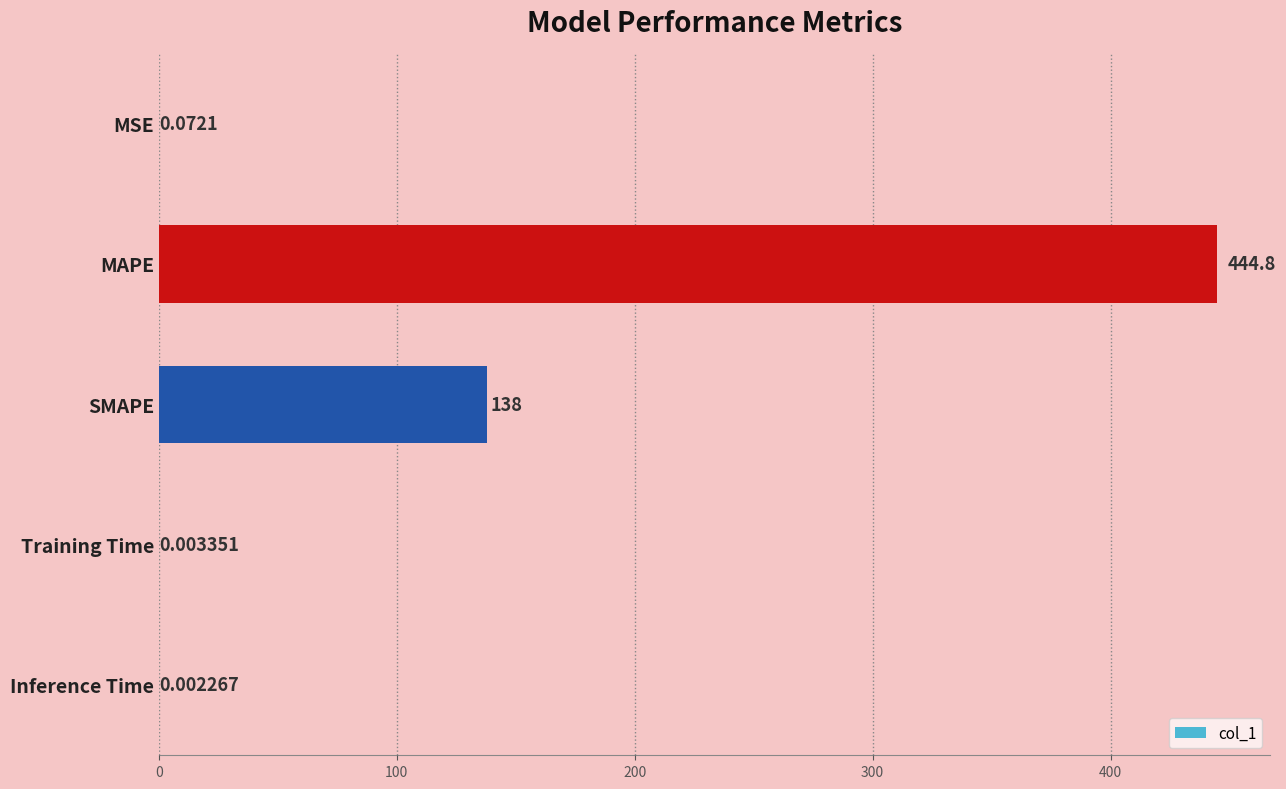

What is the sum of all values?

582.8